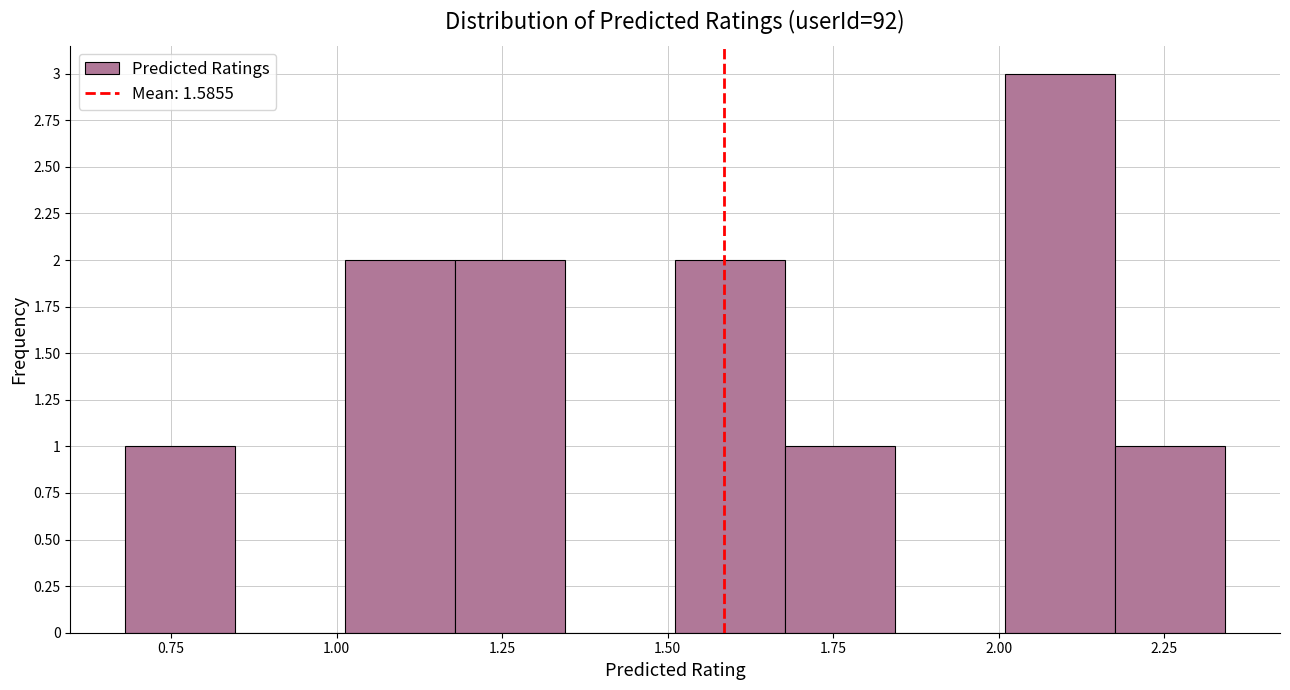

Read against the x-axis, roughly where is the centre of the tallest bar?

2.10